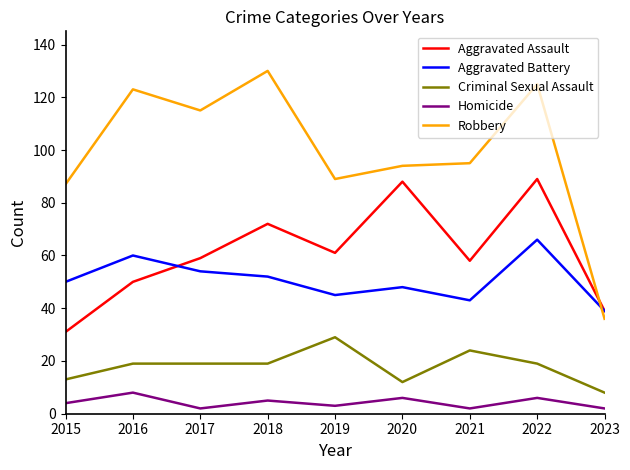

Count the number of categories in the chart.

9